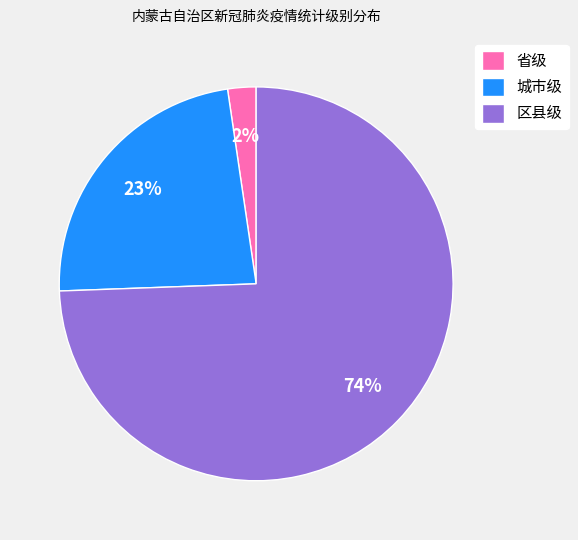

Count the number of slices in the pie.

3